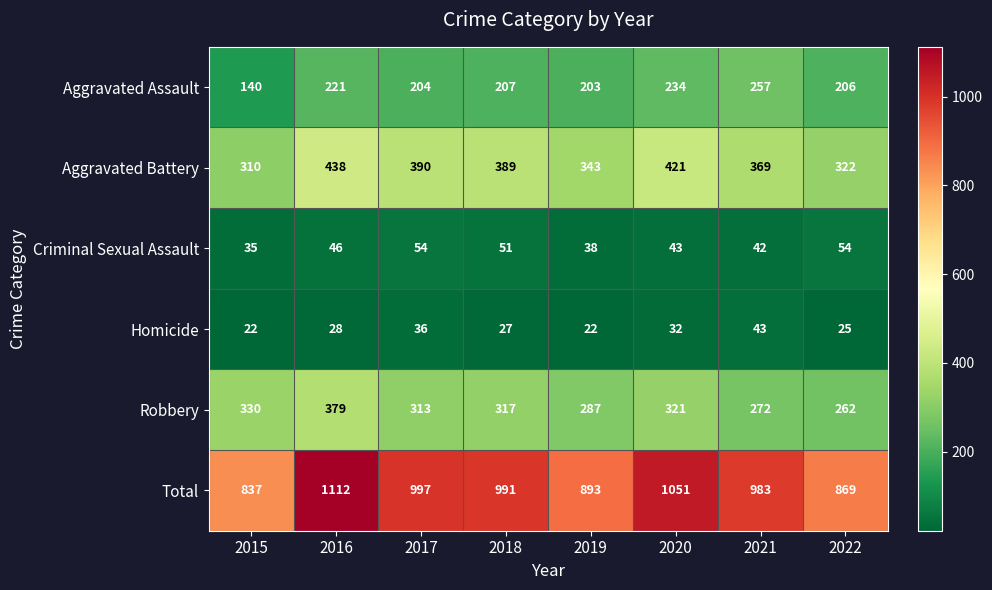

Which series has the largest range (max minus min)?

Total